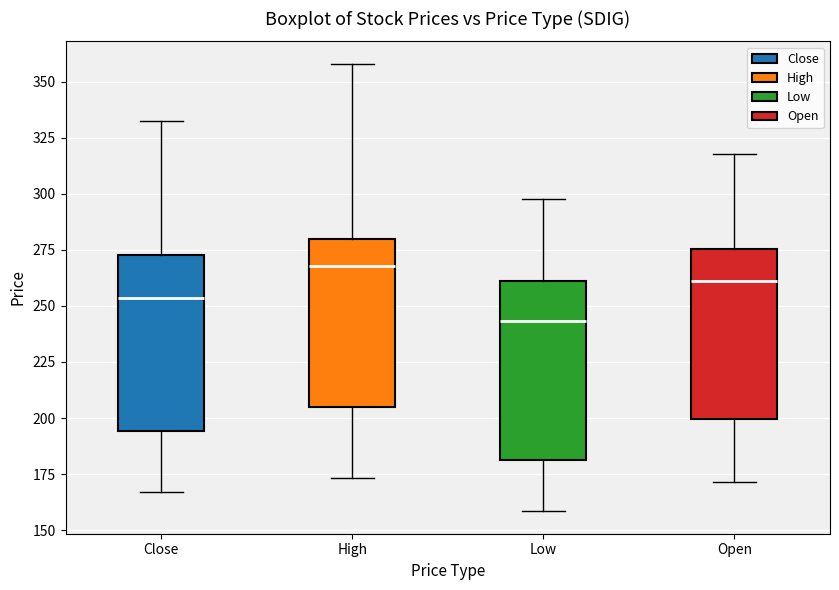

Reading left to right, transcribe this box plot: for each box, give where its median line is, the range the box spans, and where its two whiskers end, as read against the y-axis. The values are not printed on the chart, so give them approximately, as read against the axis.

Close: median 255, box 195 to 275, whiskers 165 to 335
High: median 270, box 205 to 280, whiskers 175 to 360
Low: median 245, box 180 to 260, whiskers 160 to 300
Open: median 260, box 200 to 275, whiskers 170 to 320